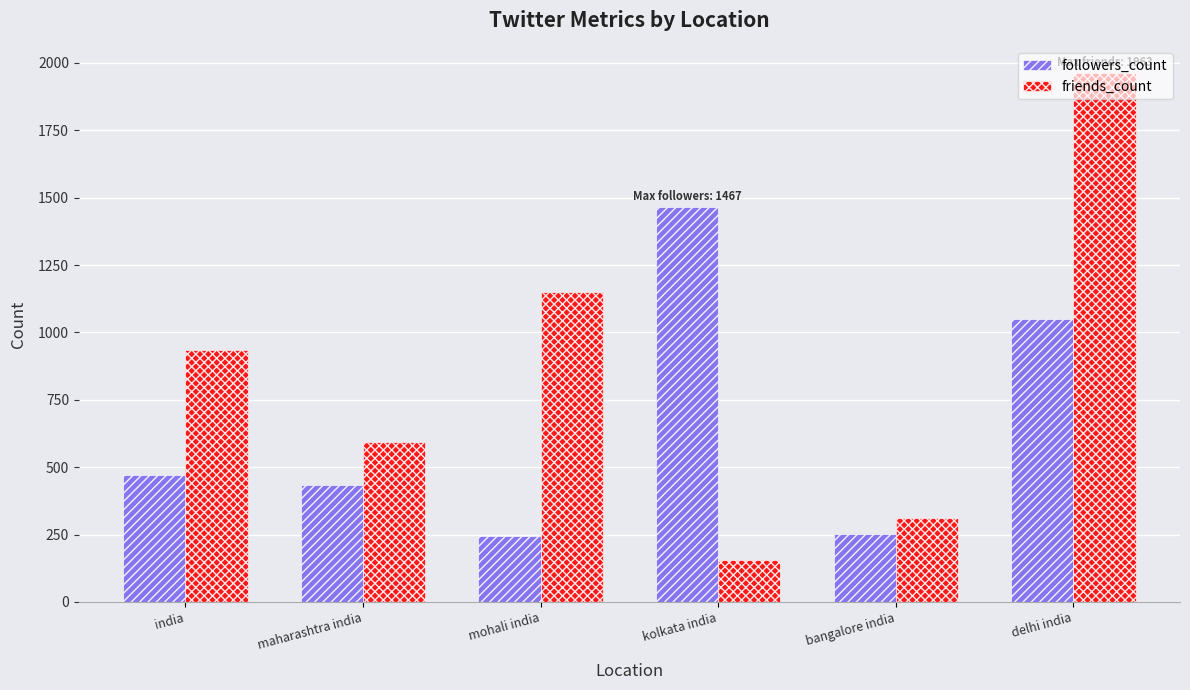

Which series changed the most between maharashtra india and kolkata india?

followers_count